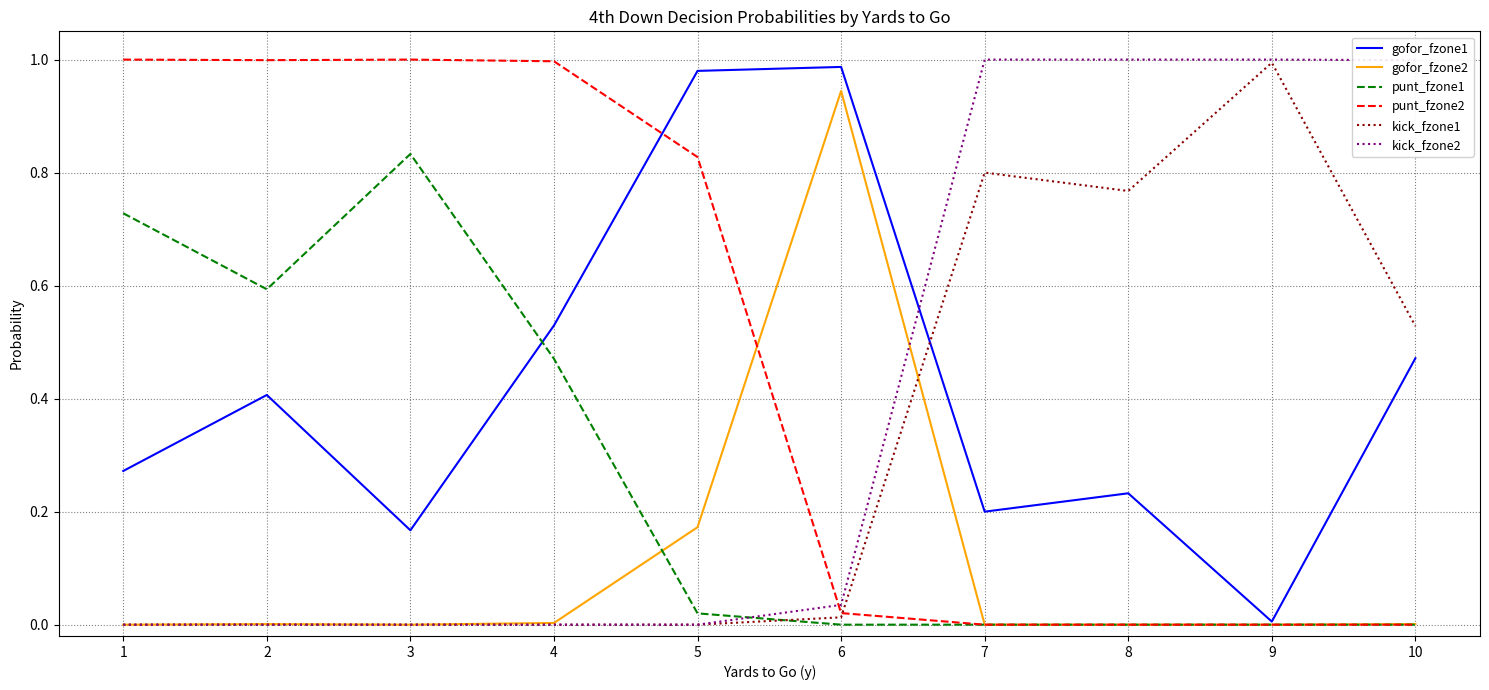

Which series has the largest total across all categories?

punt_fzone2